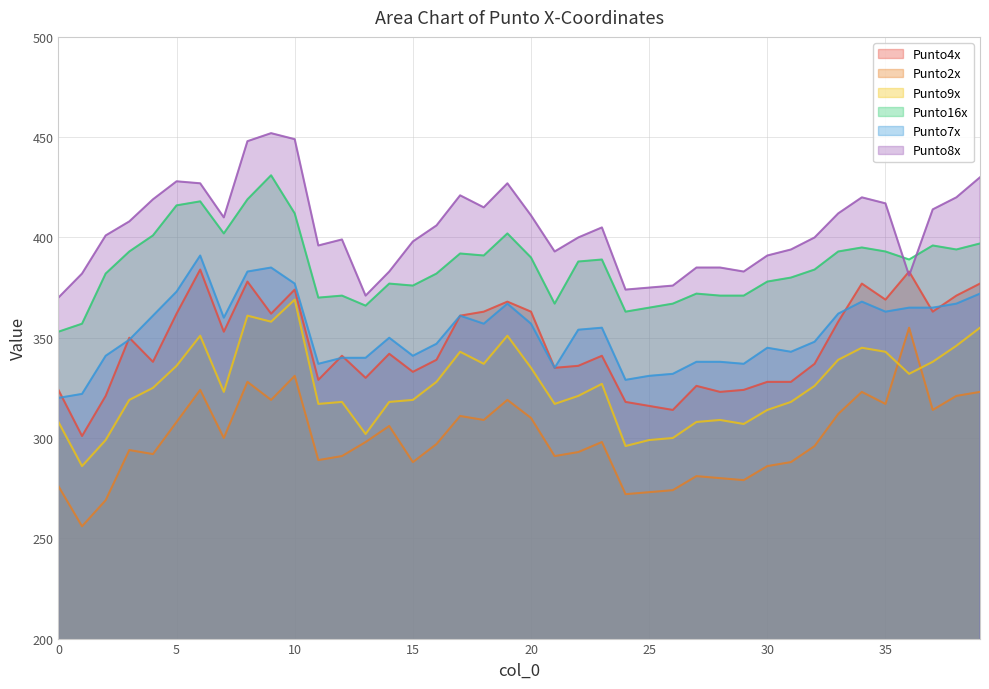

Where does the Punto16x series first go above 389?

3